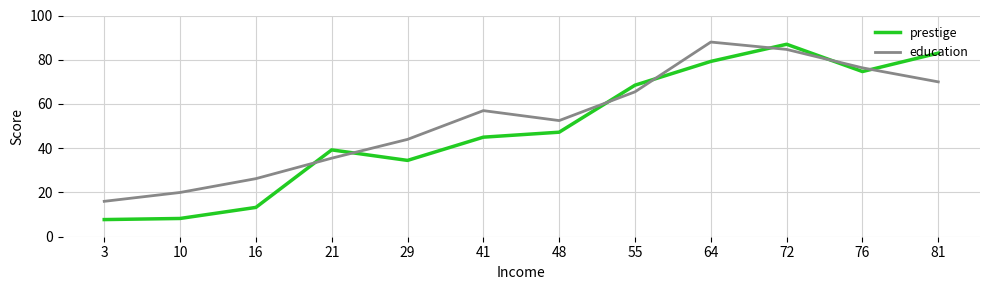

What is the maximum value for prestige?

87.0